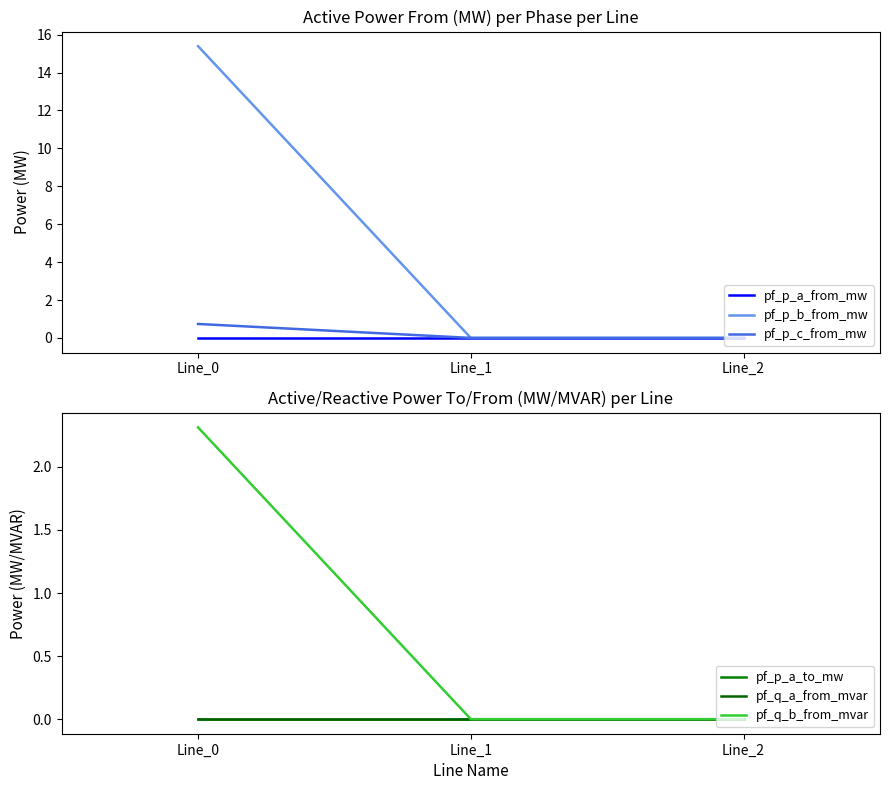

Is it true that pf_p_a_to_mw equals 0.0 at Line_2?

True